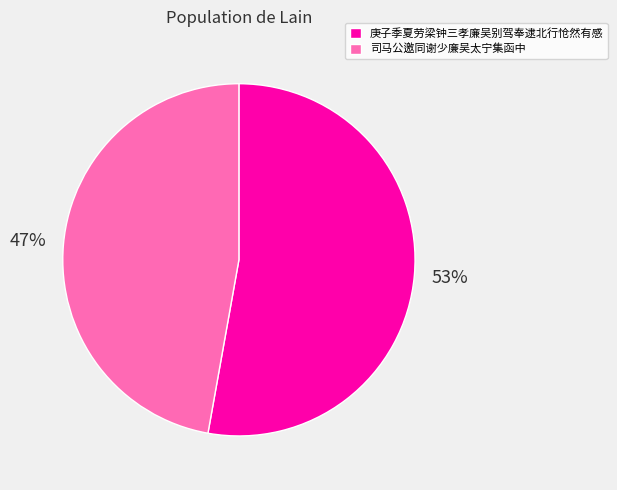

Count the number of slices in the pie.

2